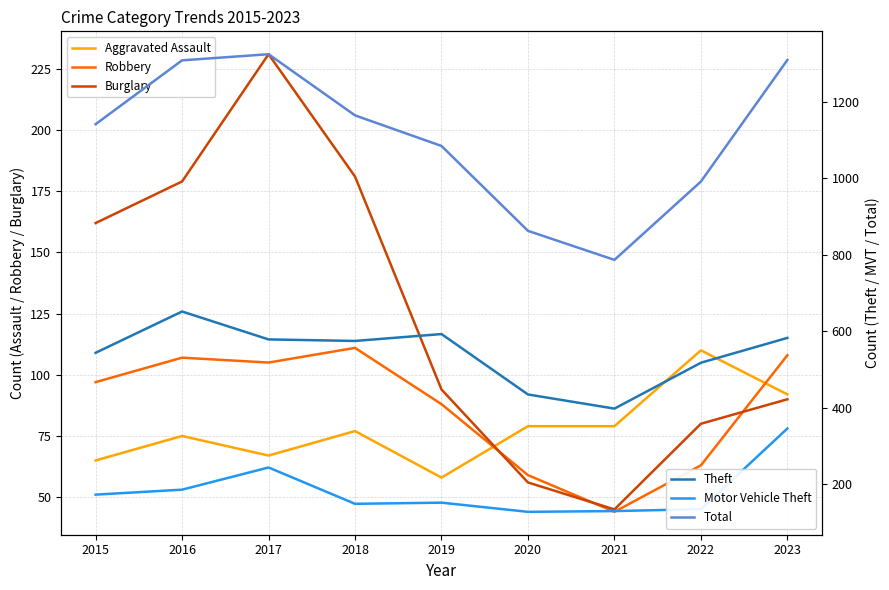

At 2022, list the series in order from largest to smallest.

Total, Theft, Motor Vehicle Theft, Aggravated Assault, Burglary, Robbery